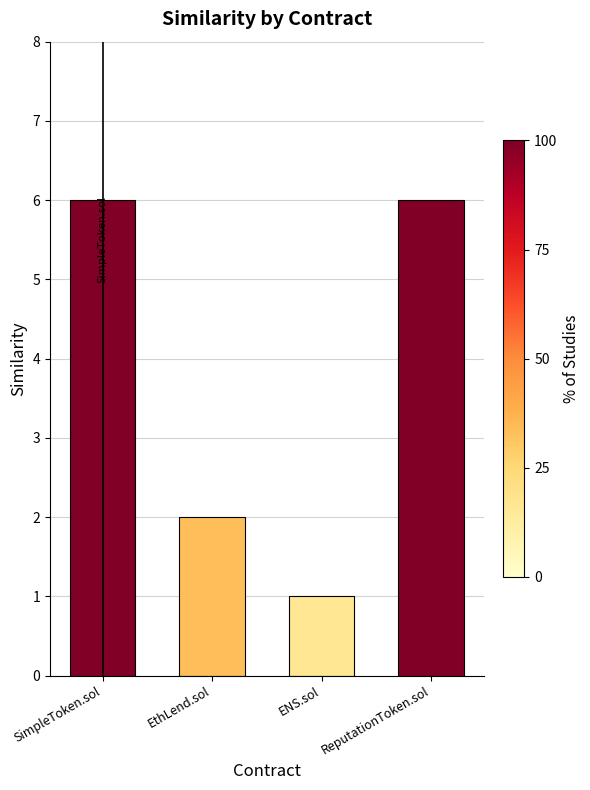

What value does the data have at SimpleToken.sol?

6